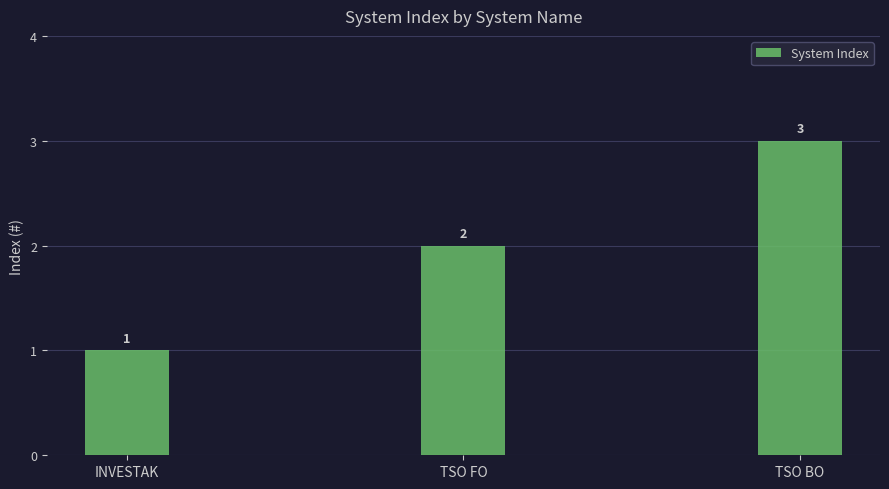

How many bars are there in total?

3